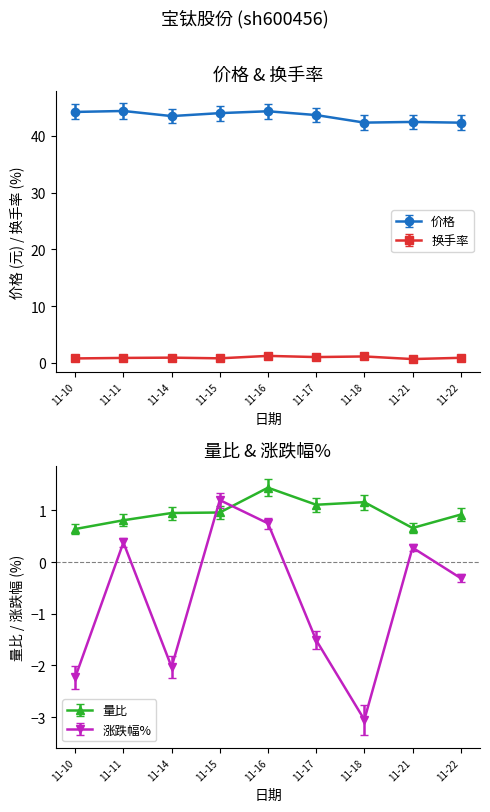

The value of 换手率 at 11-15 is 0.8. True or false?

True